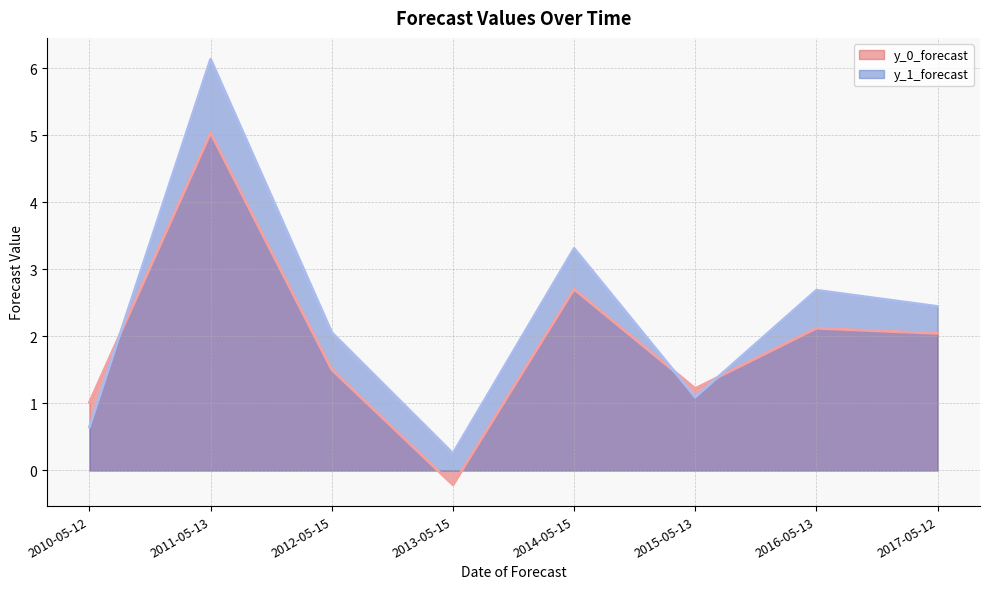

Which series changed the most between 2014-05-15 and 2015-05-13?

y_1_forecast